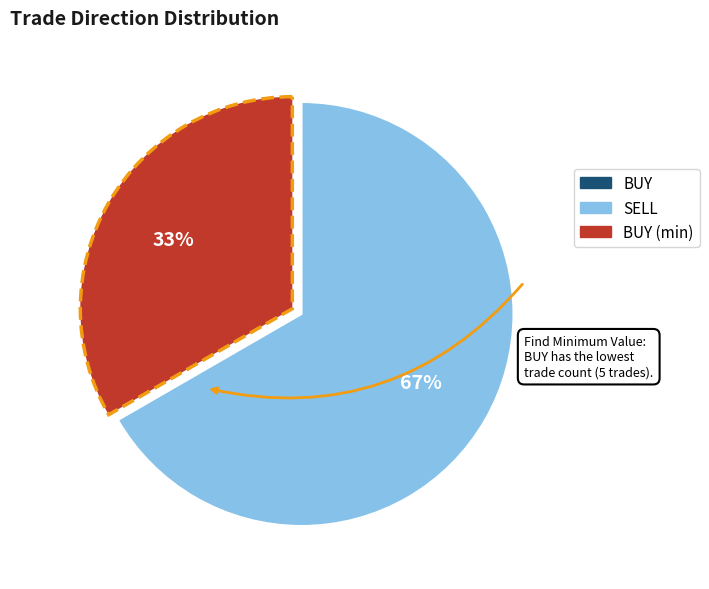

How many slices are in this pie chart?

2